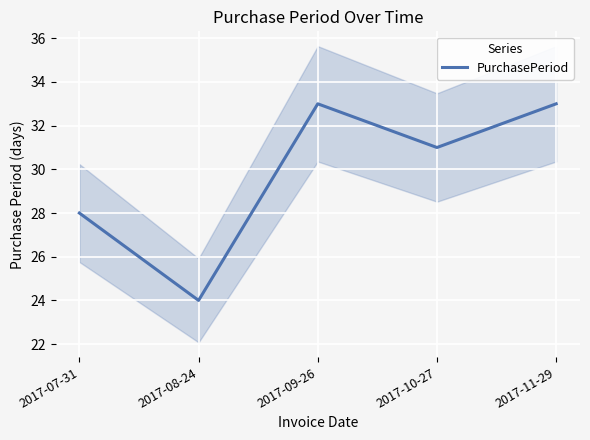

The value at 2017-11-29 is 17. True or false?

False